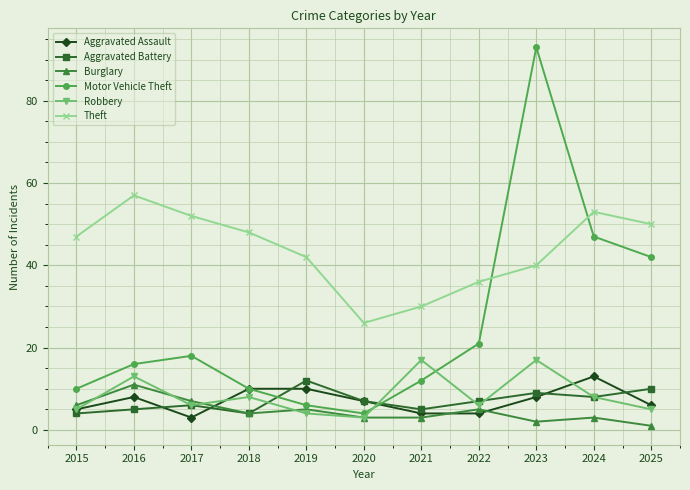

What is the total value across all series at 2017?

92